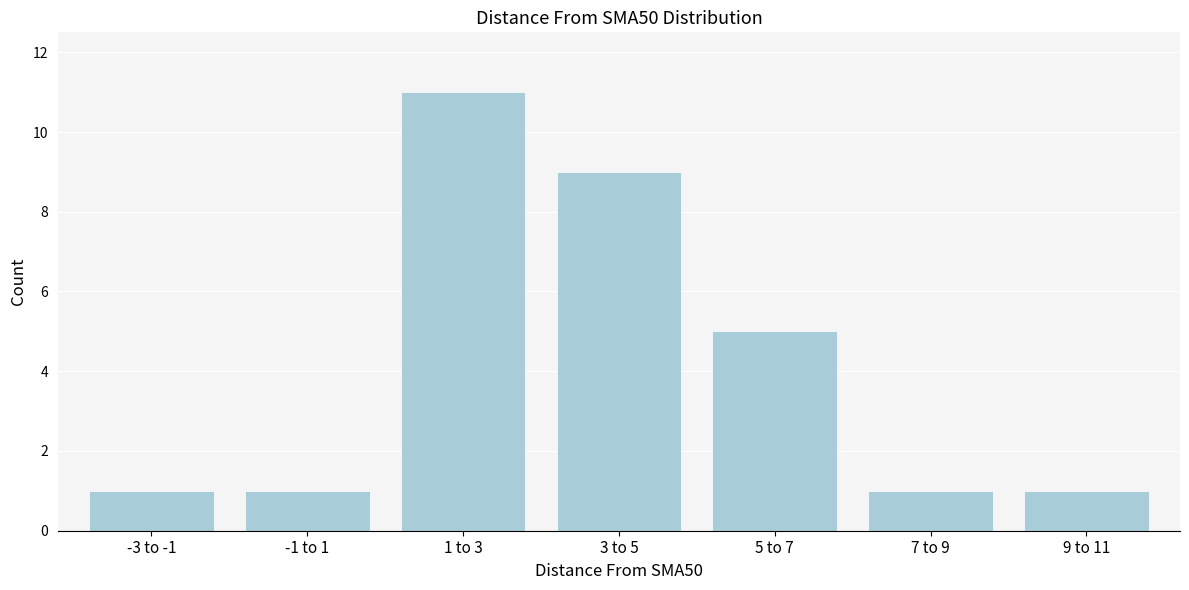

Reading left to right, what are all the values shown in this chart?

-3 to -1=1	-1 to 1=1	1 to 3=11	3 to 5=9	5 to 7=5	7 to 9=1	9 to 11=1